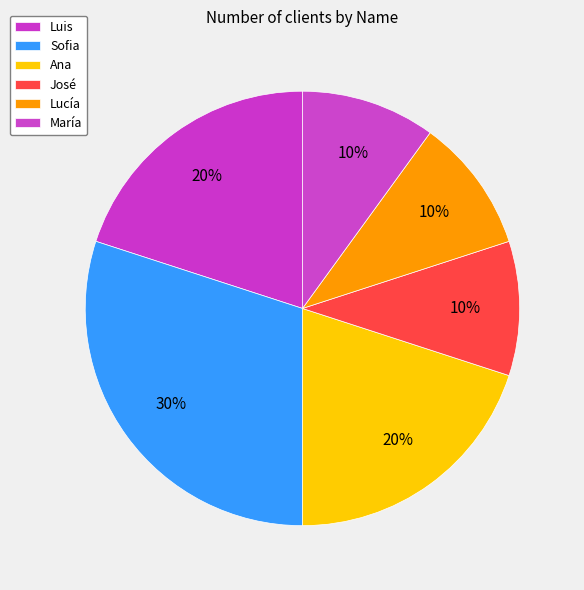

Is there any slice that represents more than half of the pie?

No